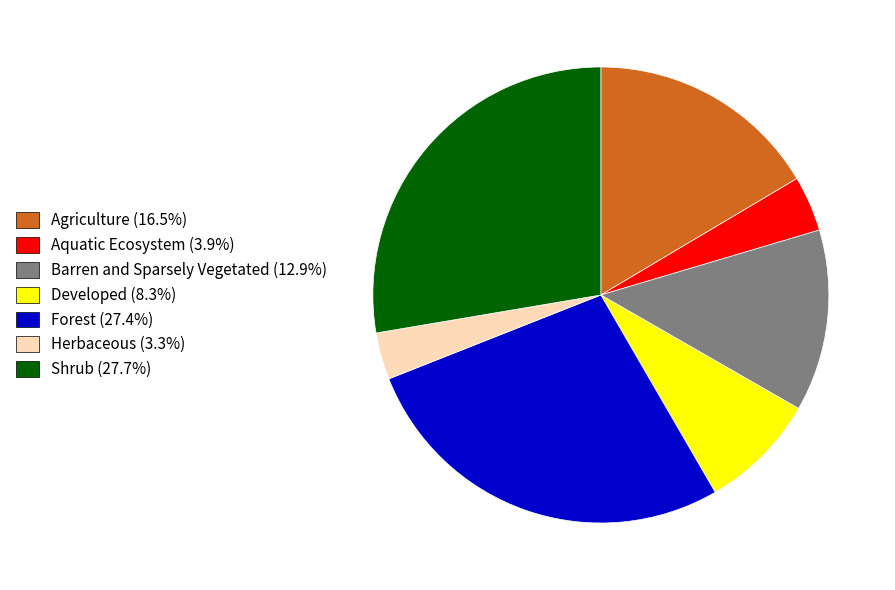

Is there any slice that represents more than half of the pie?

No